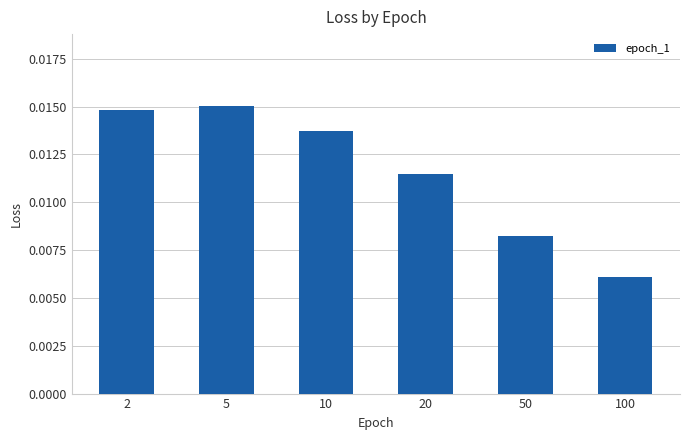

Between 50 and 20, which is larger?

20